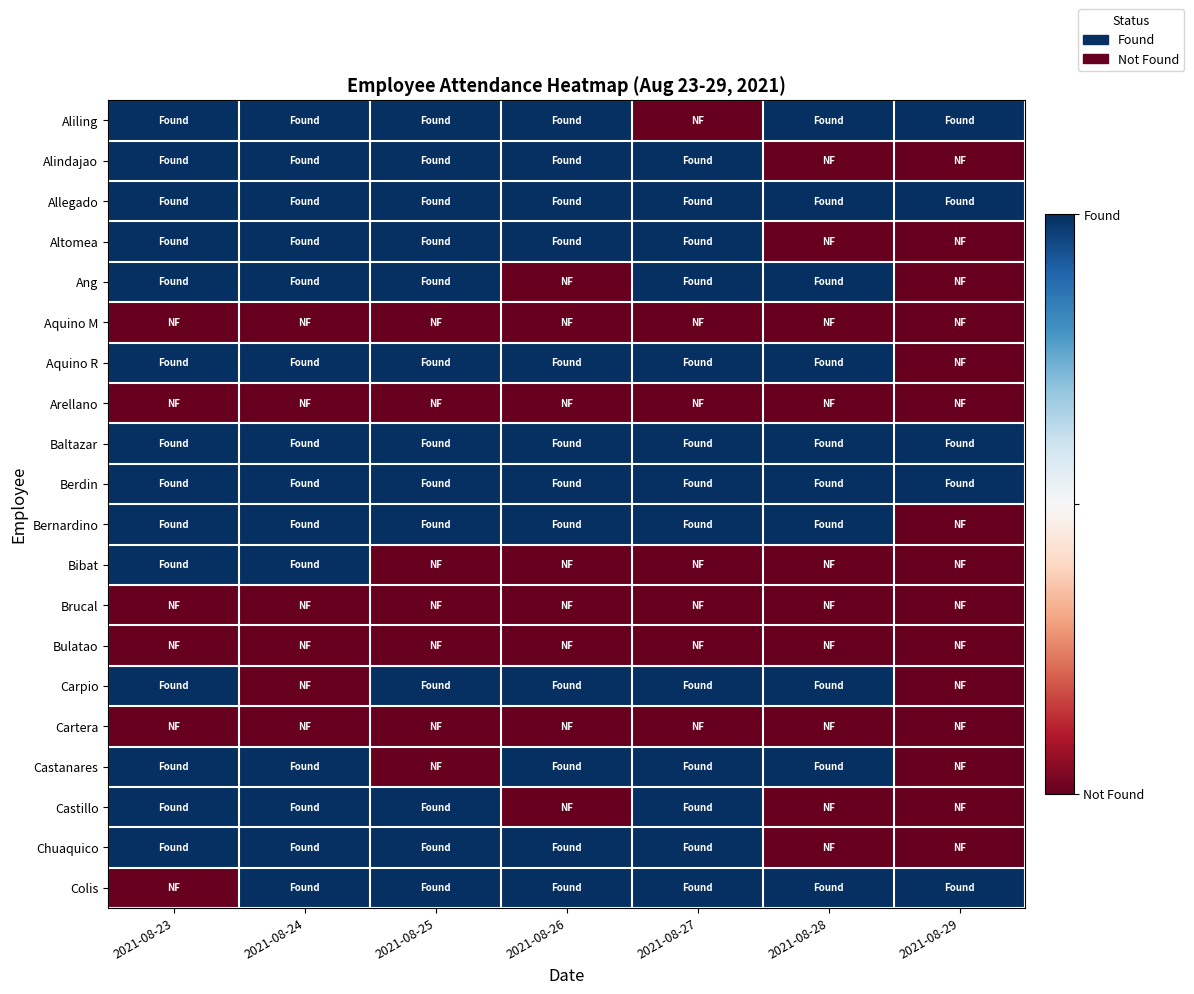

Which has a higher value, 2021-08-29 or 2021-08-24?

2021-08-29